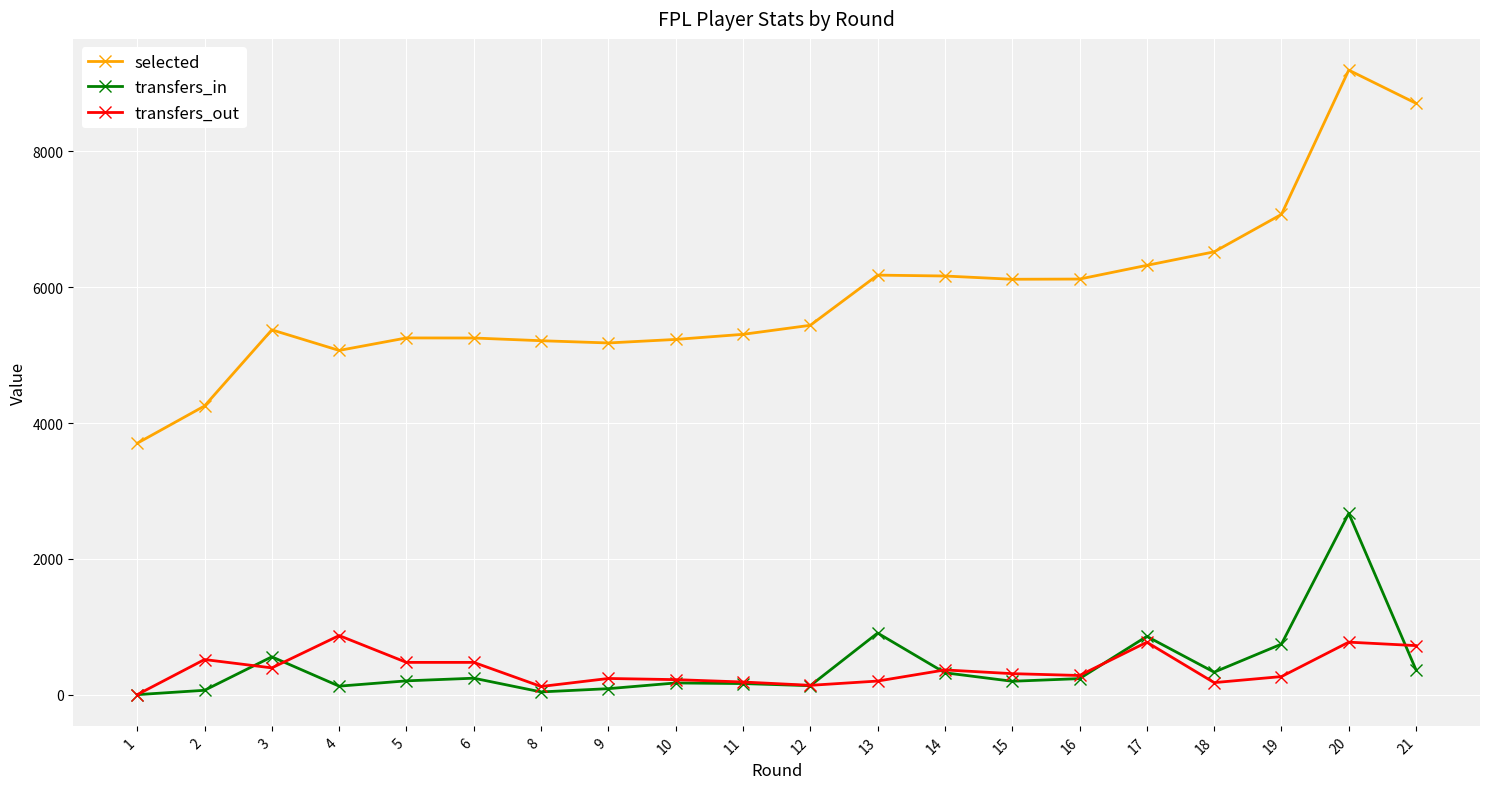

Where does the transfers_in series first go above 236?

3